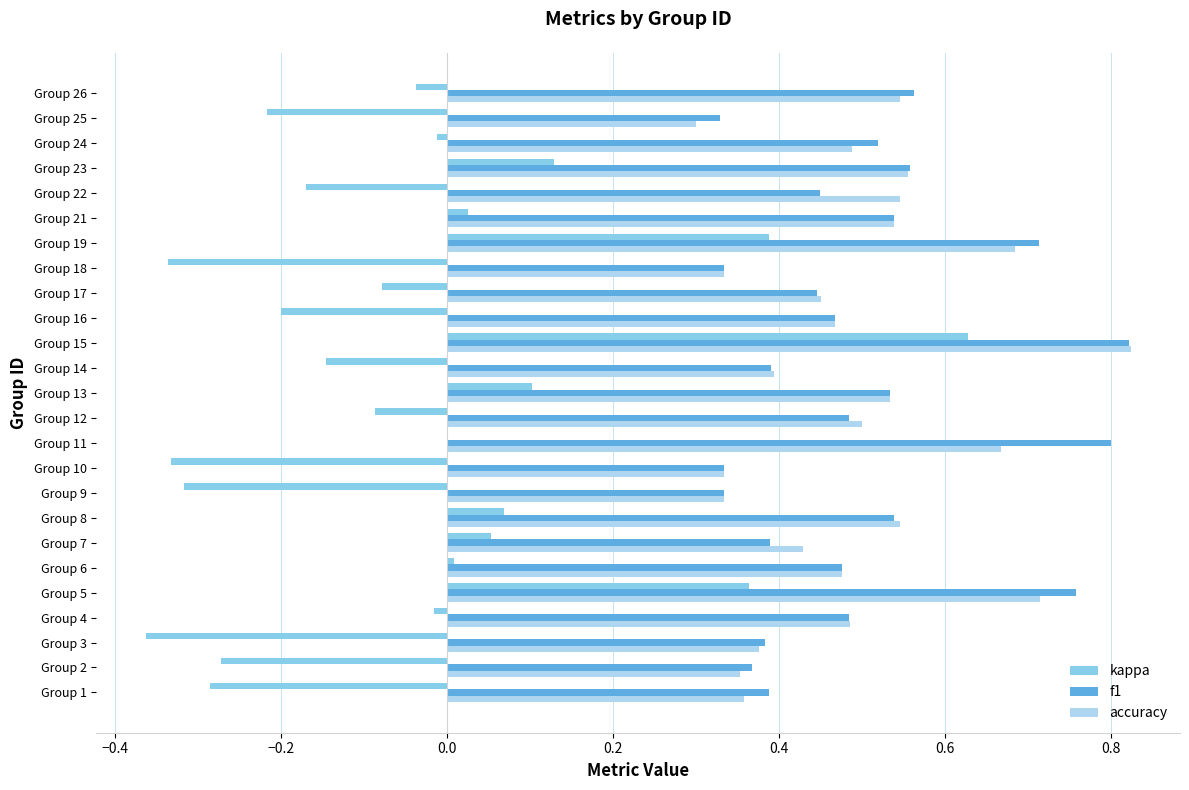

Count the number of data series in this chart.

3